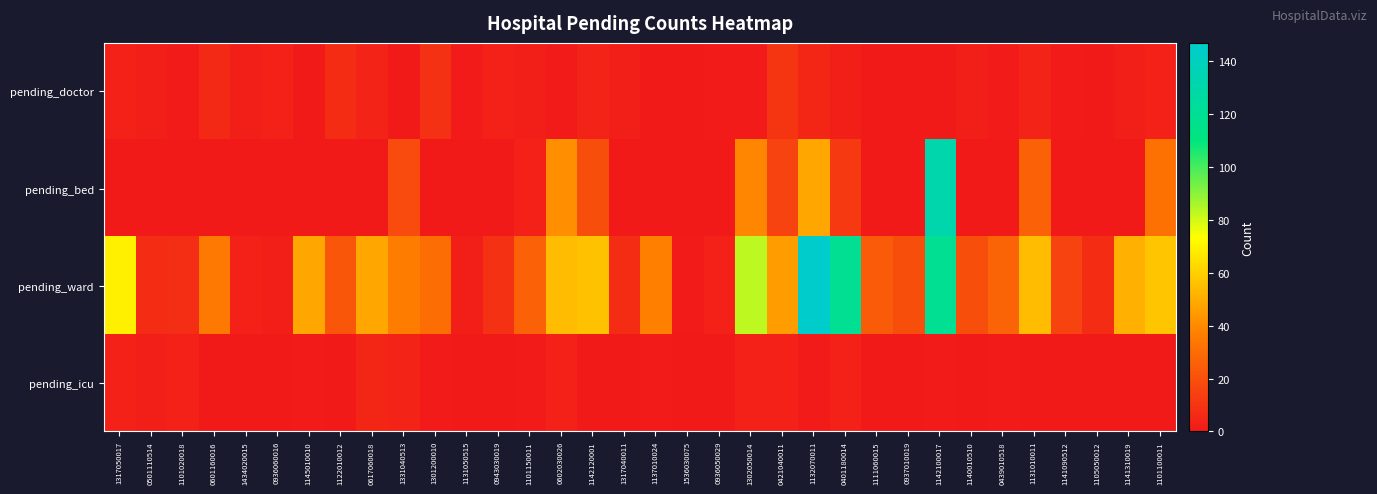

Count the number of categories in the chart.

34